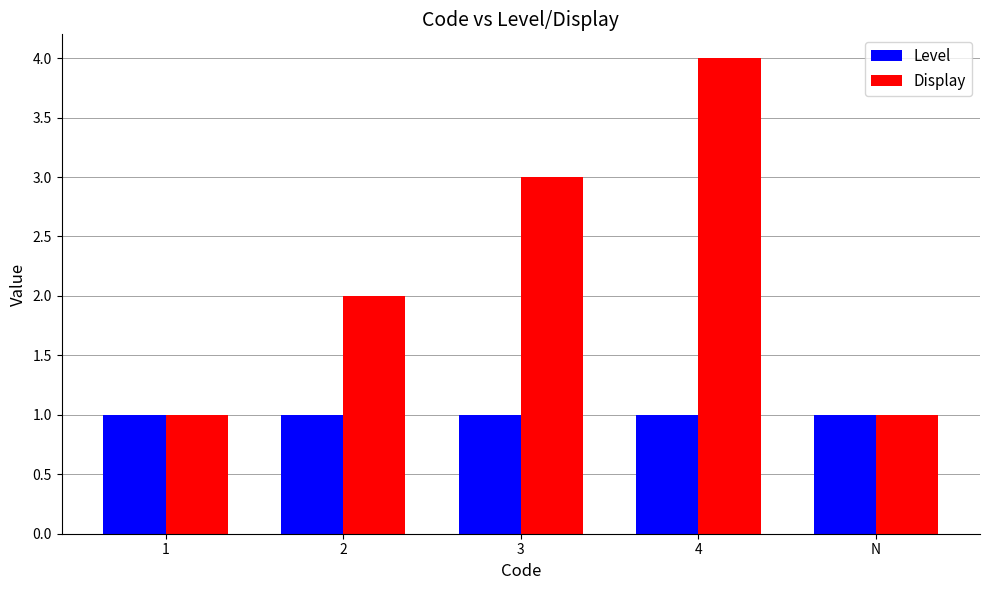

What is the approximate value of Level at 4?

1